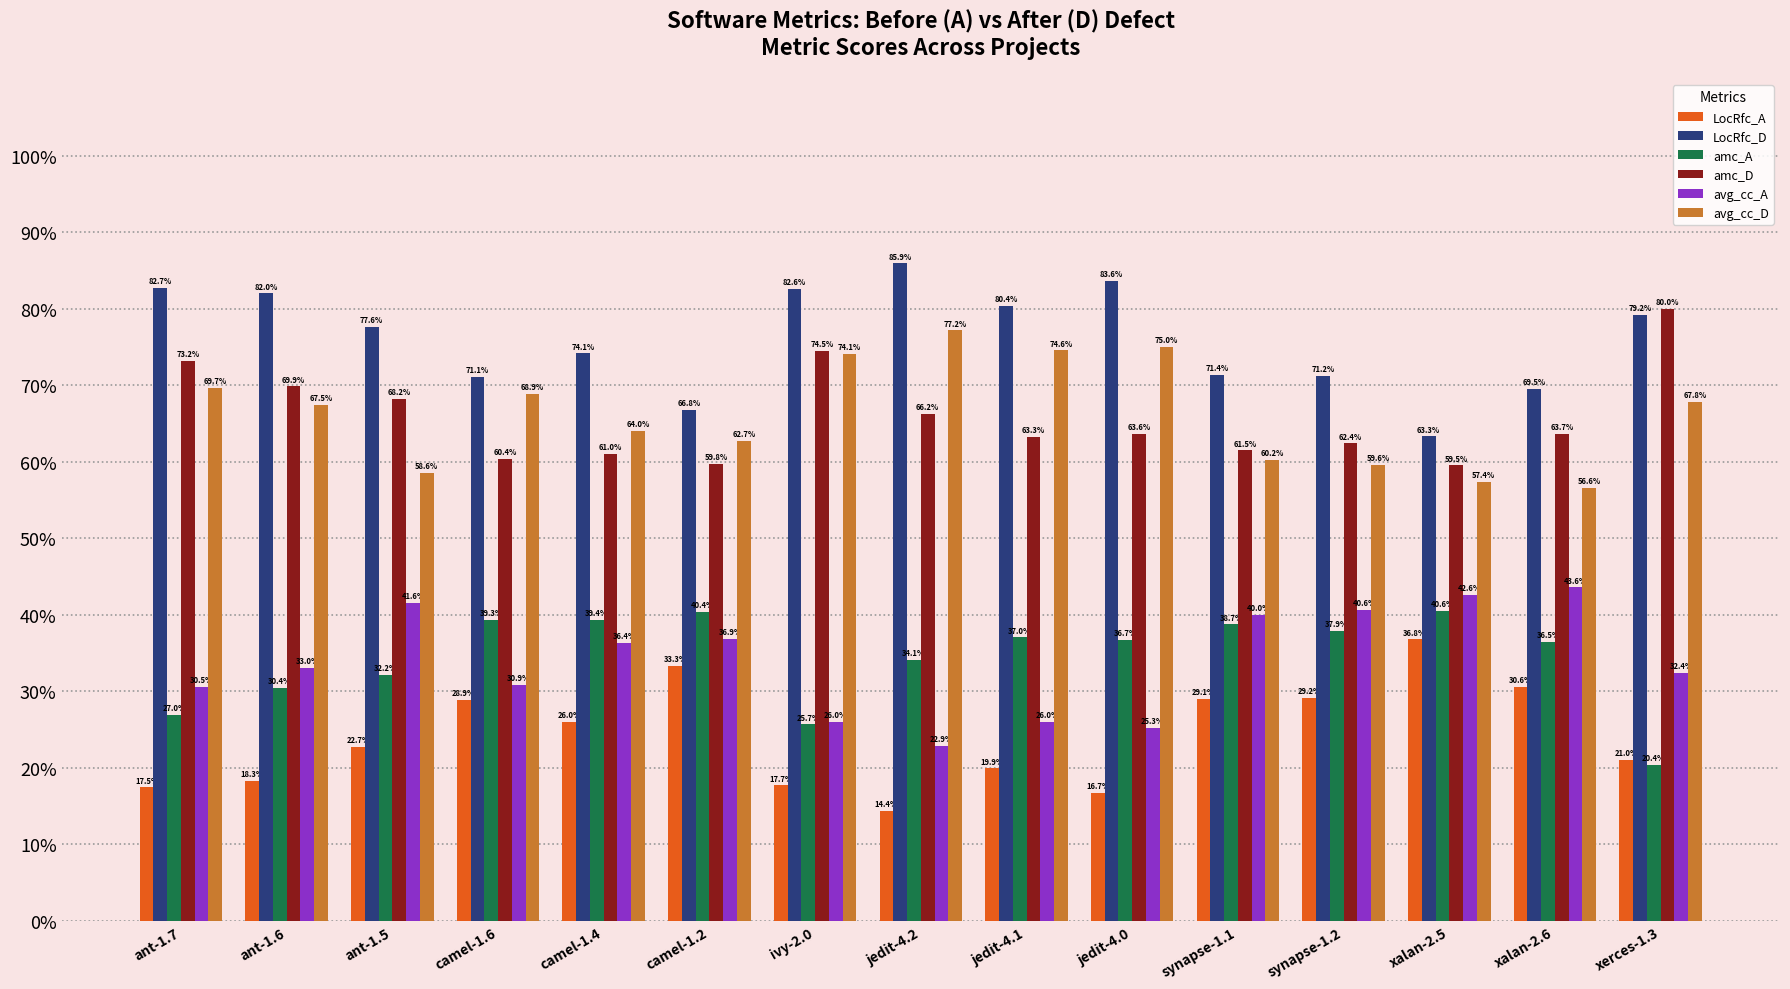

Does the chart contain any negative values?

No